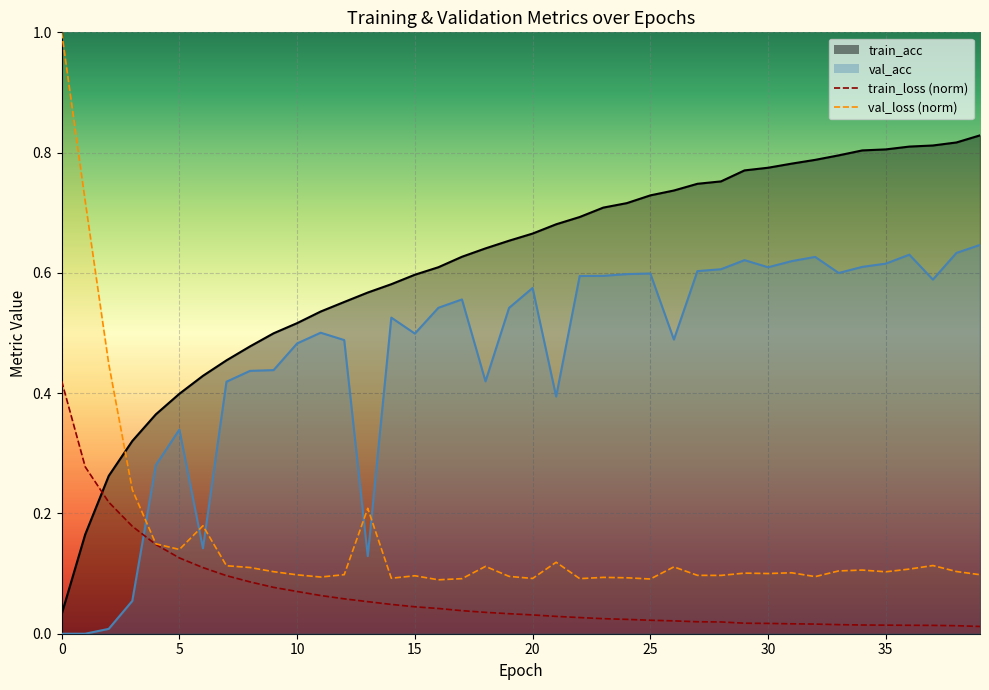

True or false: val_loss has more than 2 interior local peaks.

True